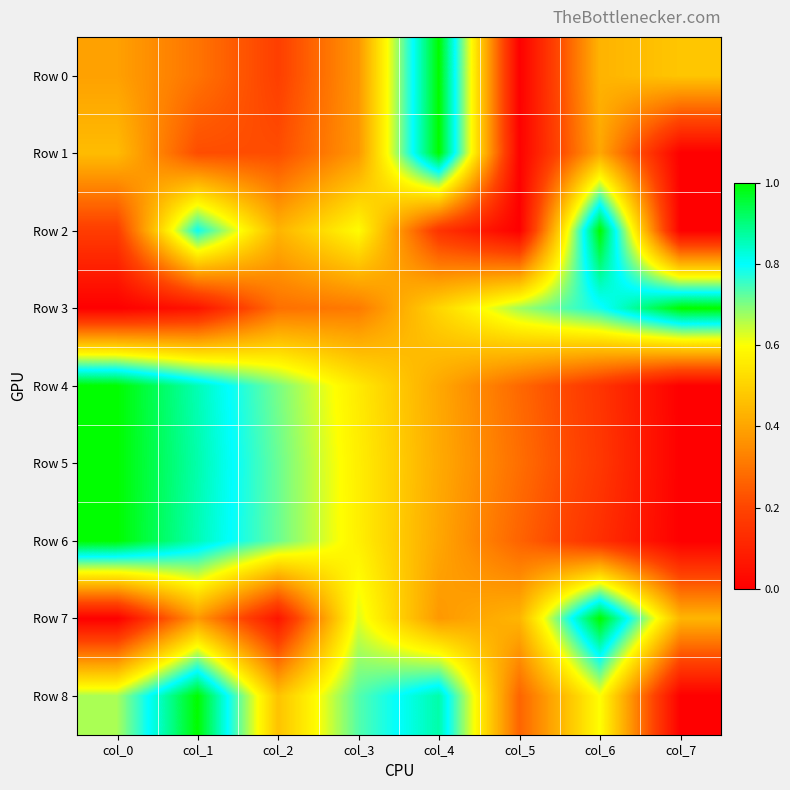

Which series has the widest spread of values?

Row 0